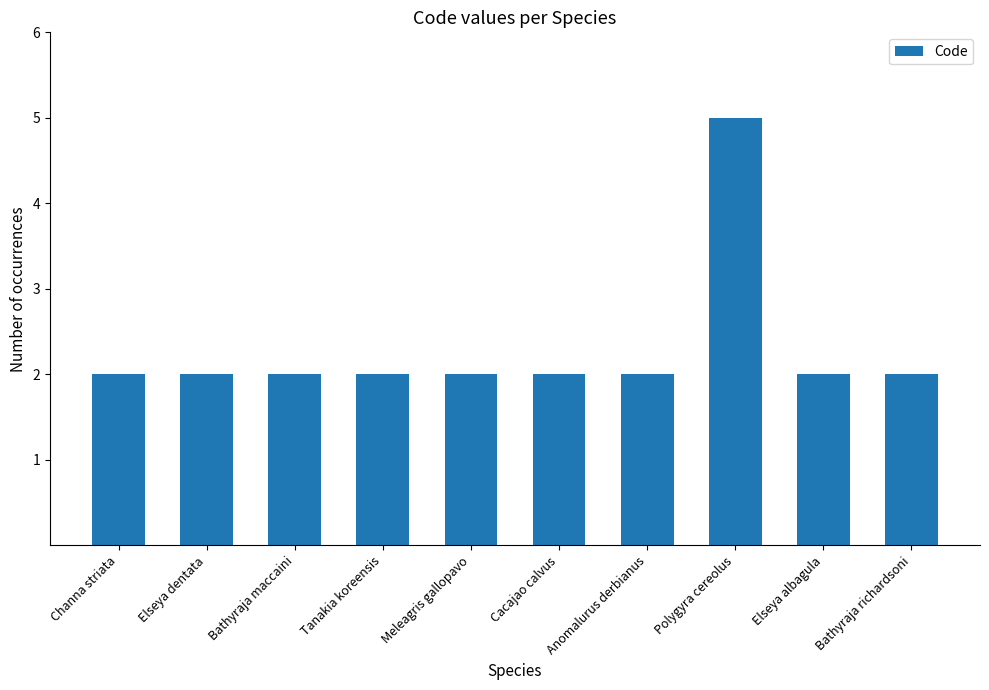

Reading right to left, list all the values displayed in this chart.

2	2	5	2	2	2	2	2	2	2